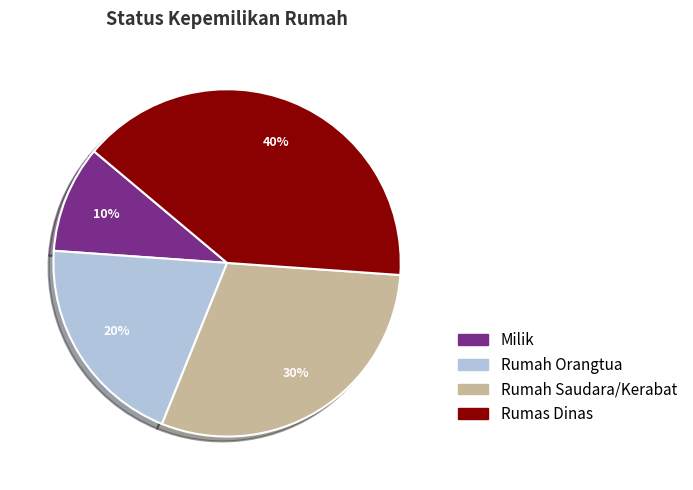

Rank the categories by value from highest to lowest.

Rumas Dinas, Rumah Saudara/Kerabat, Rumah Orangtua, Milik